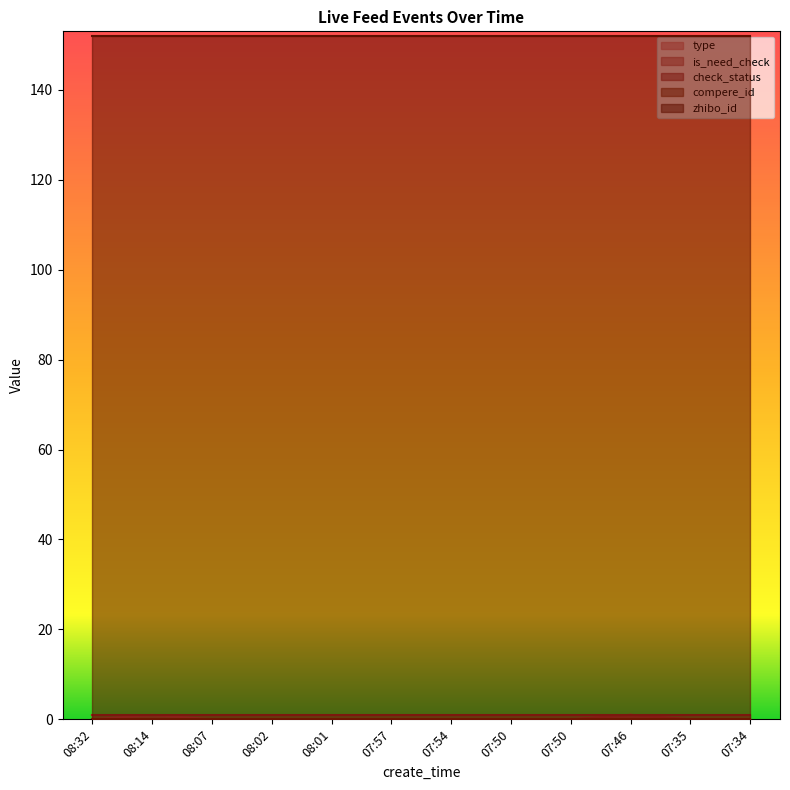

At which category is the sum across all series the highest?

07:46